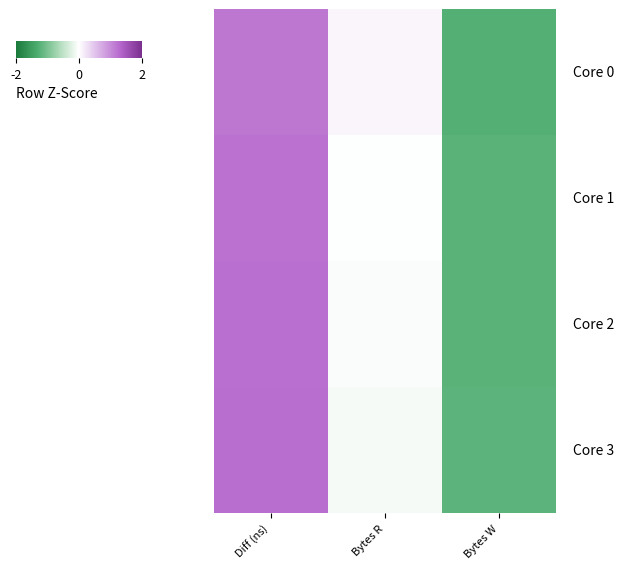

How many series are shown in this chart?

4